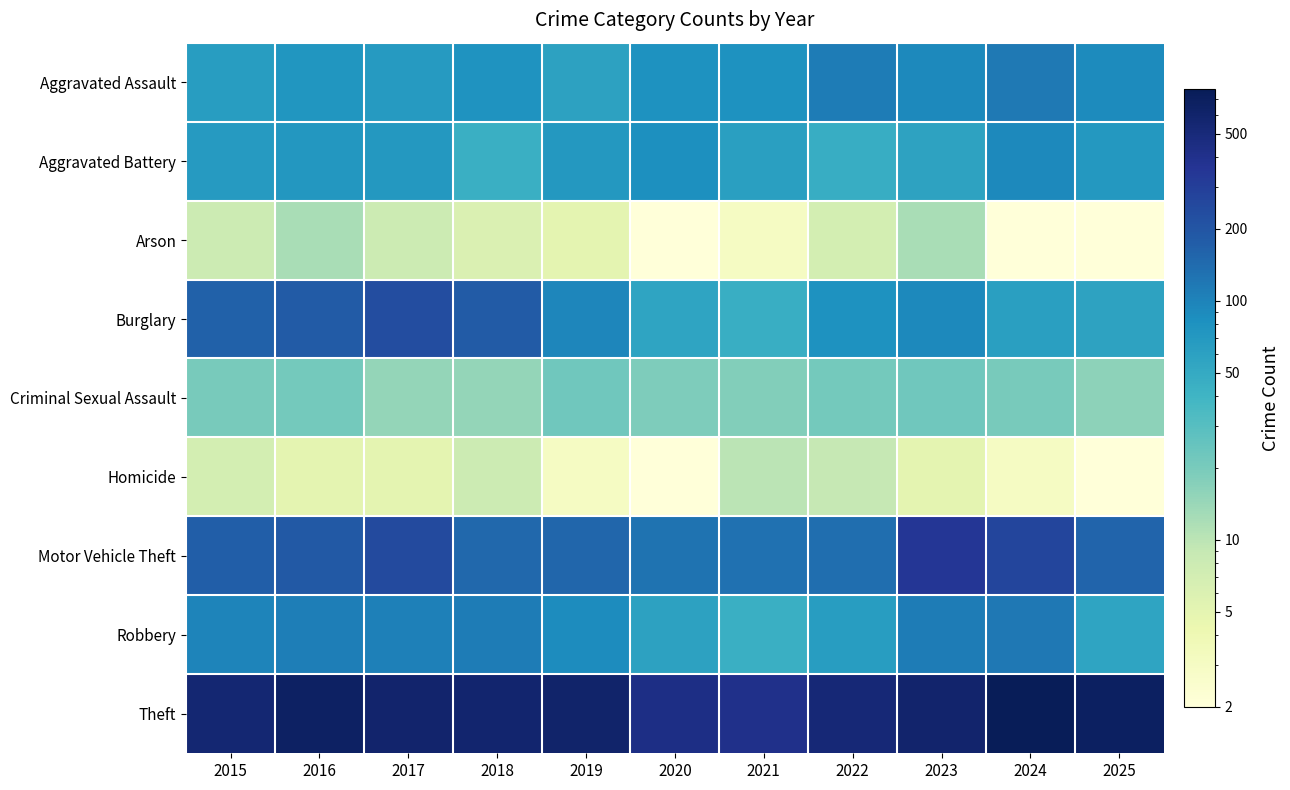

Which series has the largest range (max minus min)?

Theft